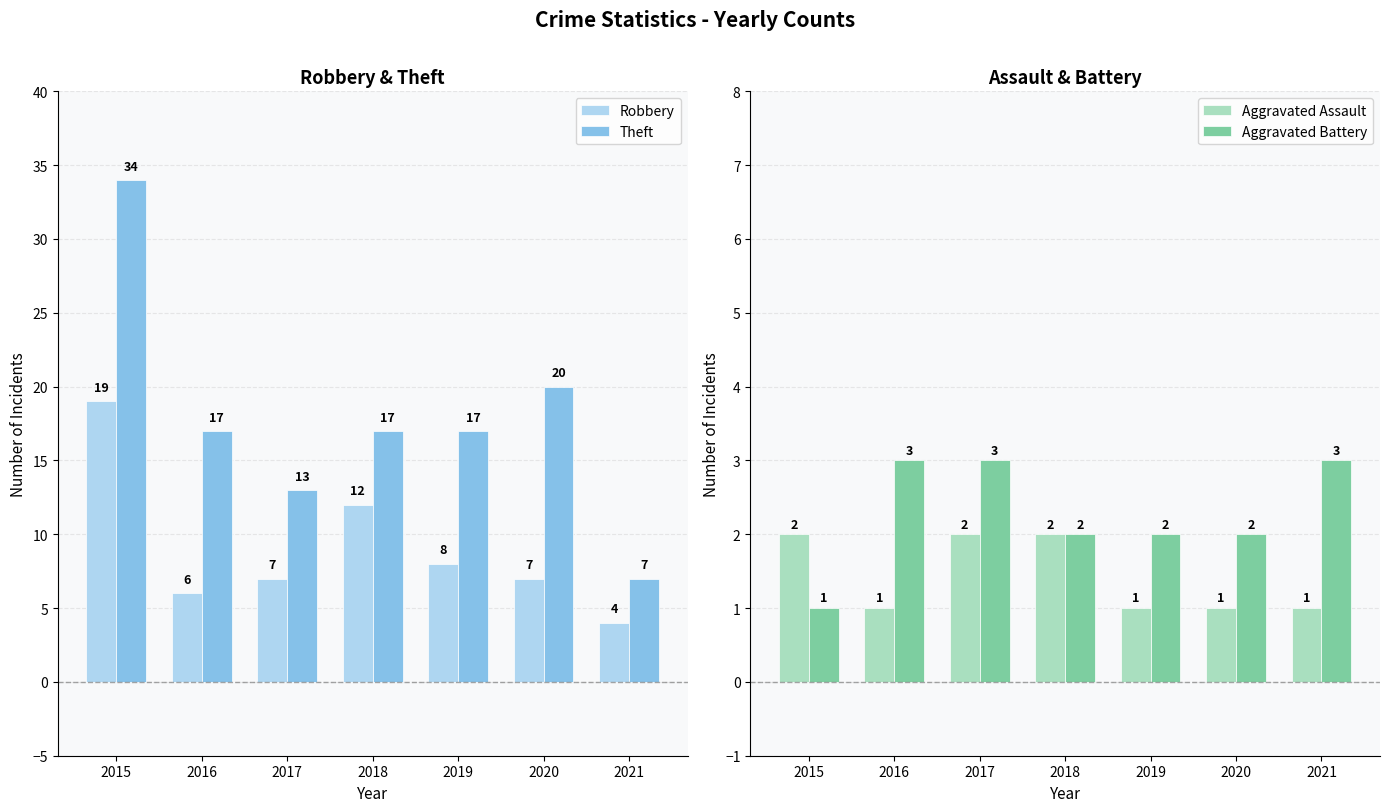

What is the sum of all Robbery values?

63